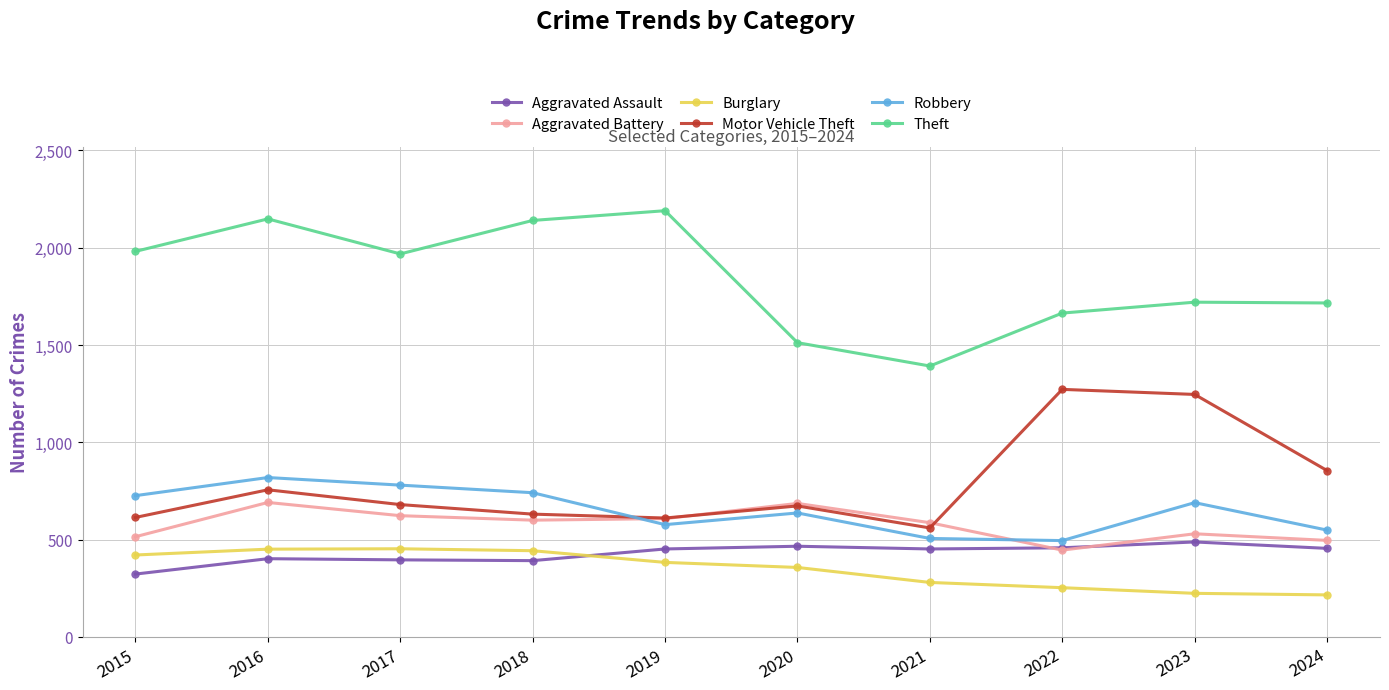

True or false: Aggravated Battery and Burglary intersect in this chart.

False